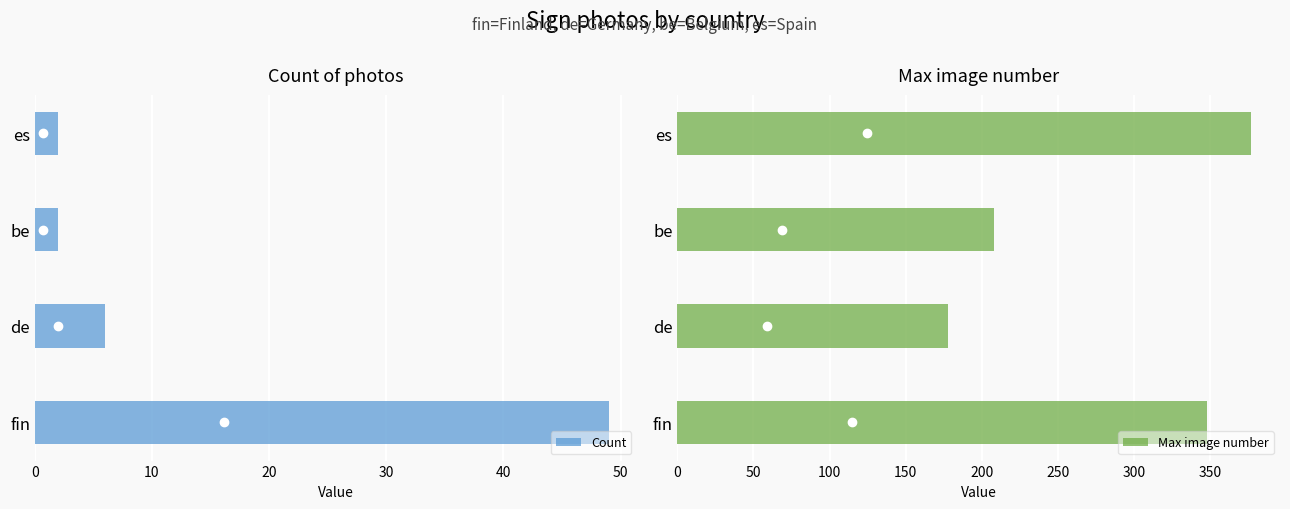

List the series in order of their peak value, lowest first.

Count, Max image number